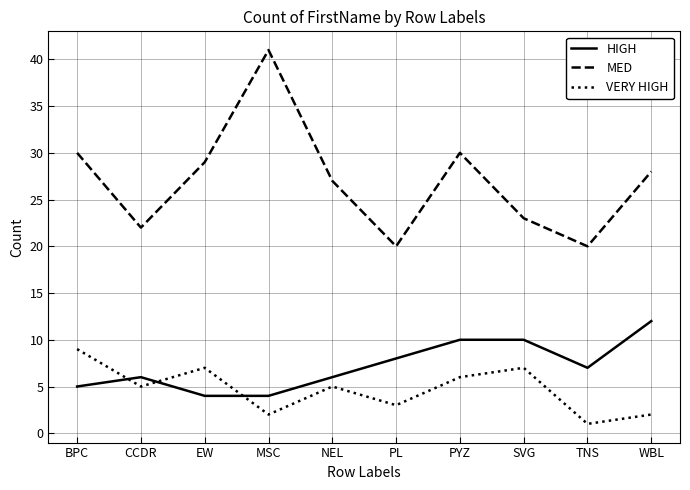

True or false: VERY HIGH and MED cross at least once.

False